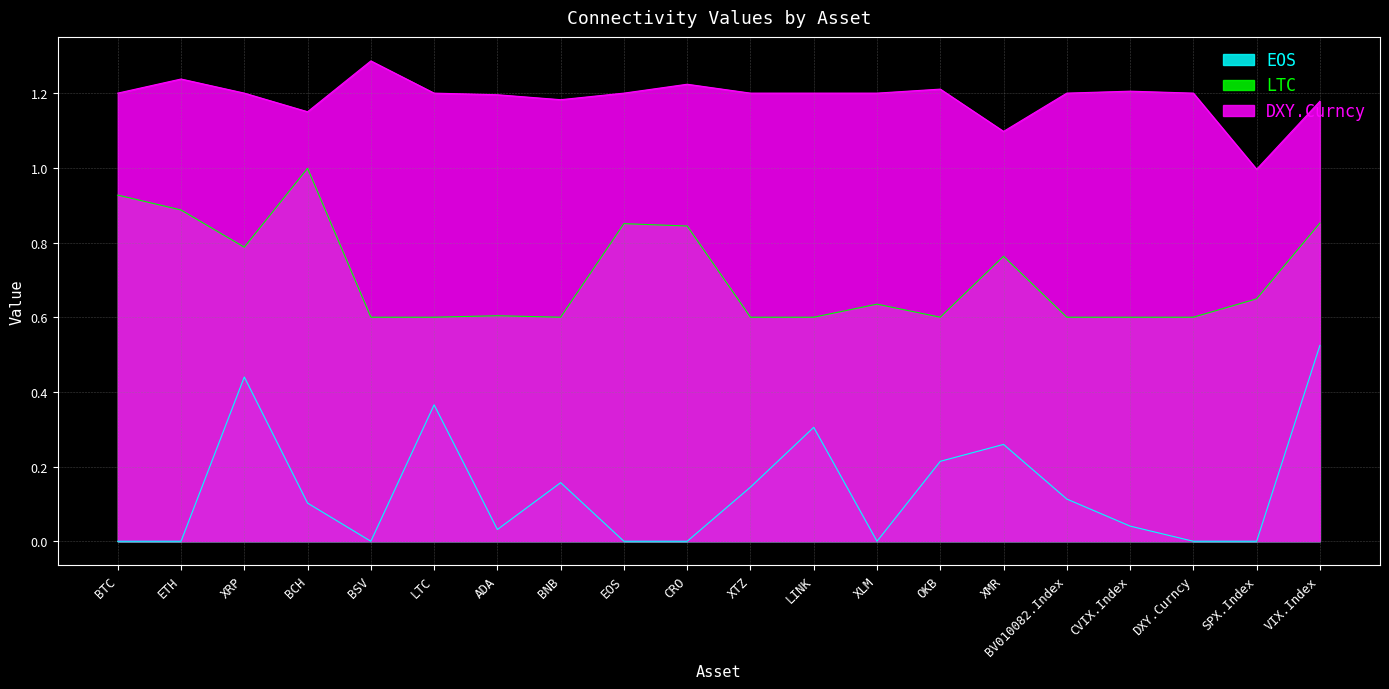

What is the difference between the highest and lowest values at EOS?

1.2